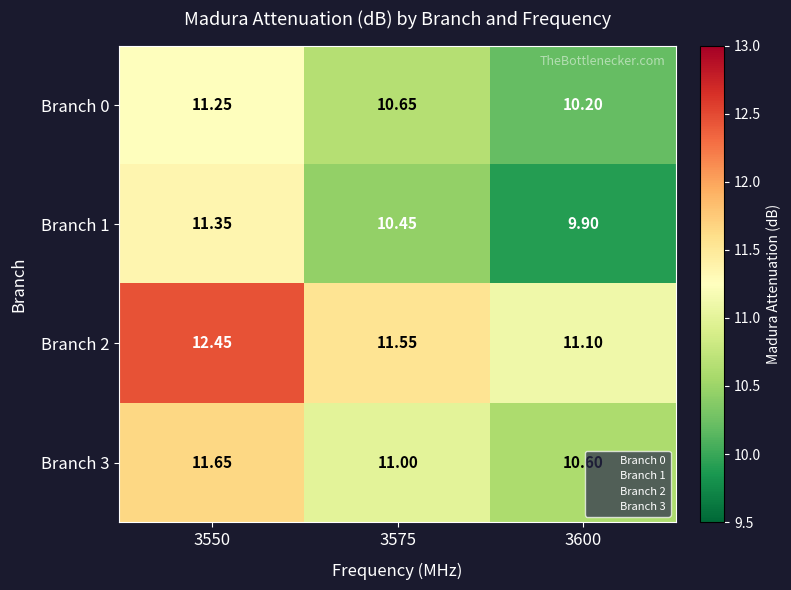

Is the value of Branch 1 at 3550 greater than the value of Branch 2 at 3600?

Yes